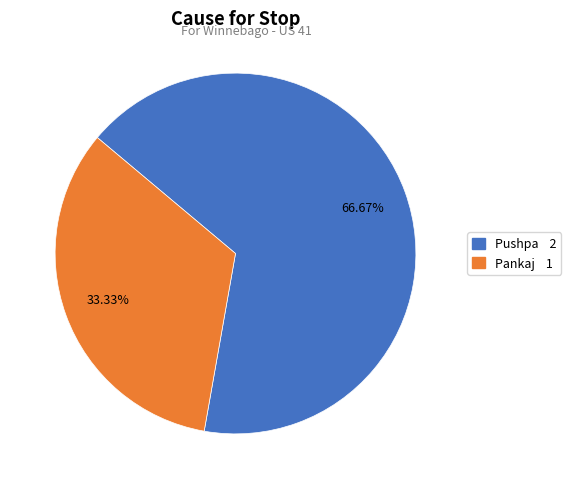

Does Pankaj represent more than half of the total?

No